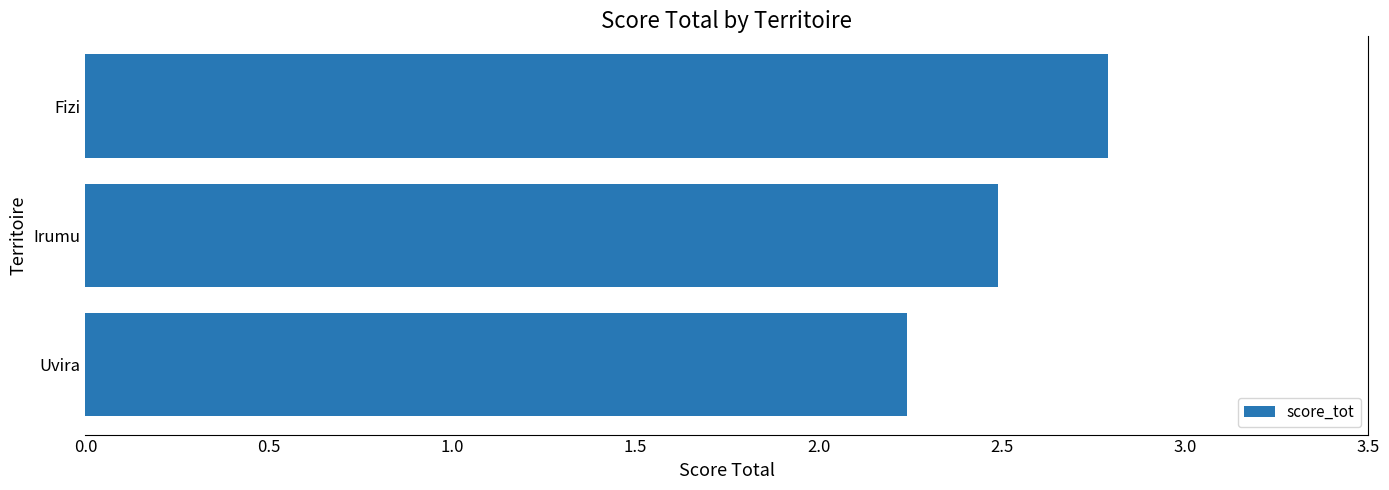

Does the chart contain any negative values?

No